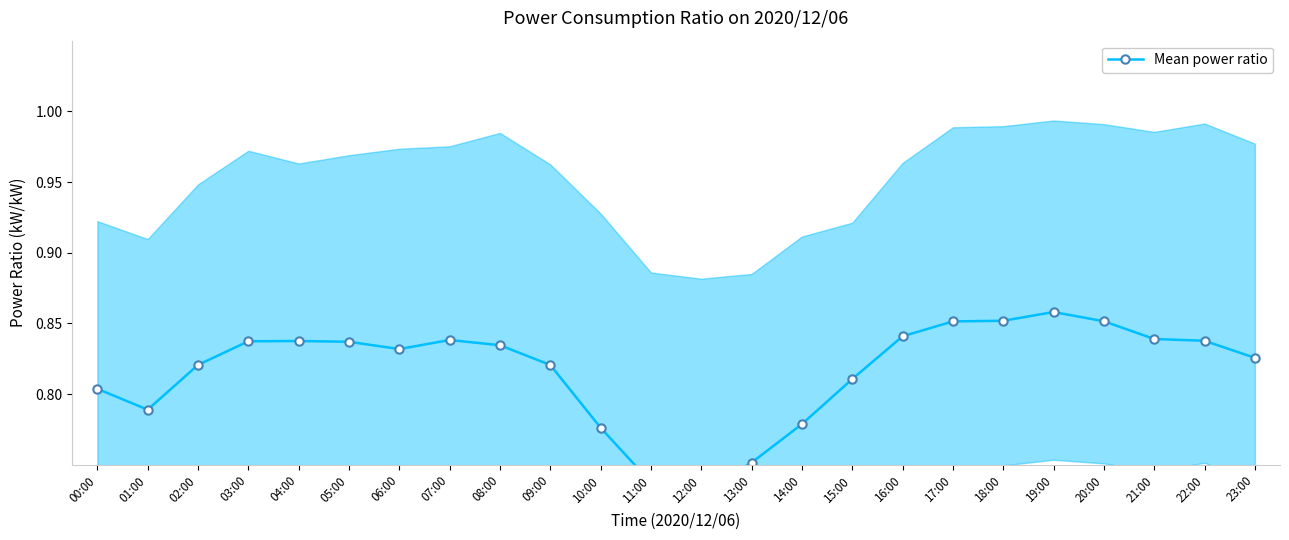

What is the sum of the values at 07:00 and 05:00?

1.7